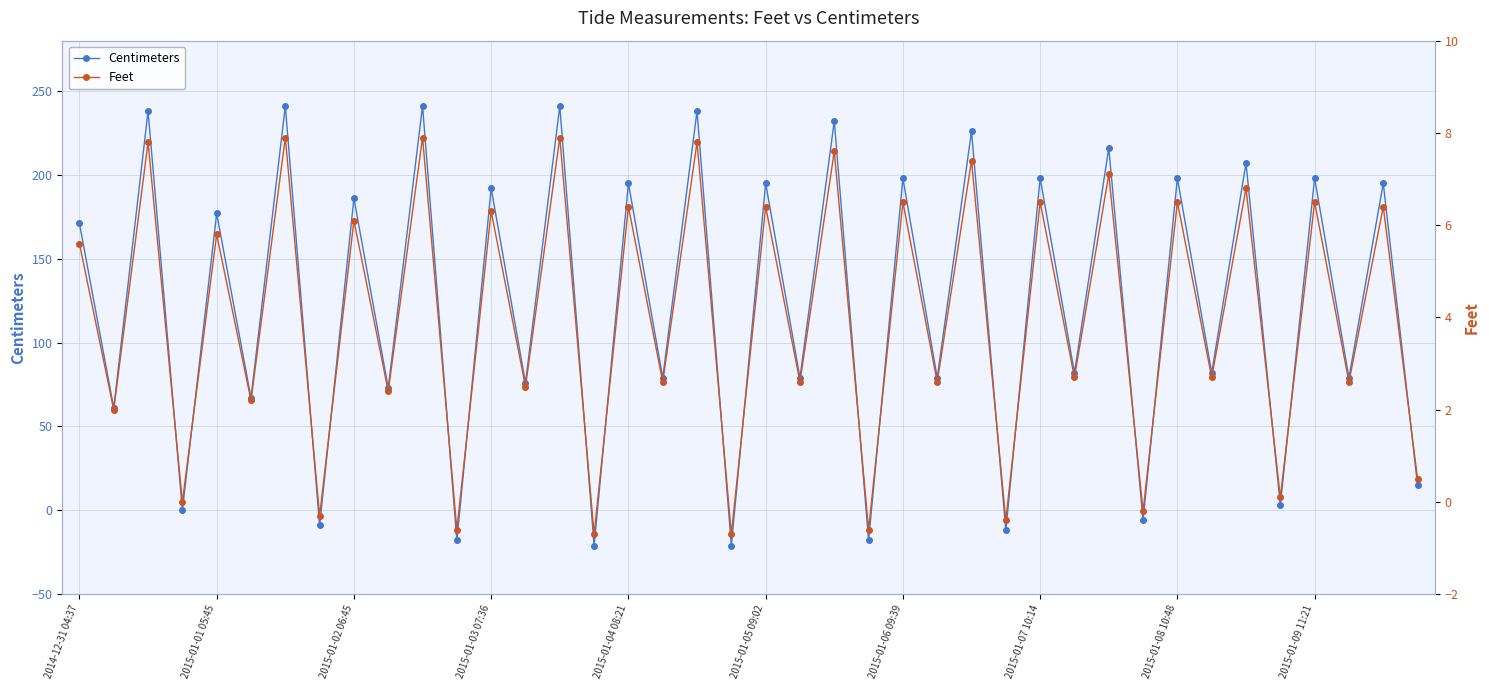

In Centimeters, how many points are higher than both neighbors (excluding endpoints)?

19